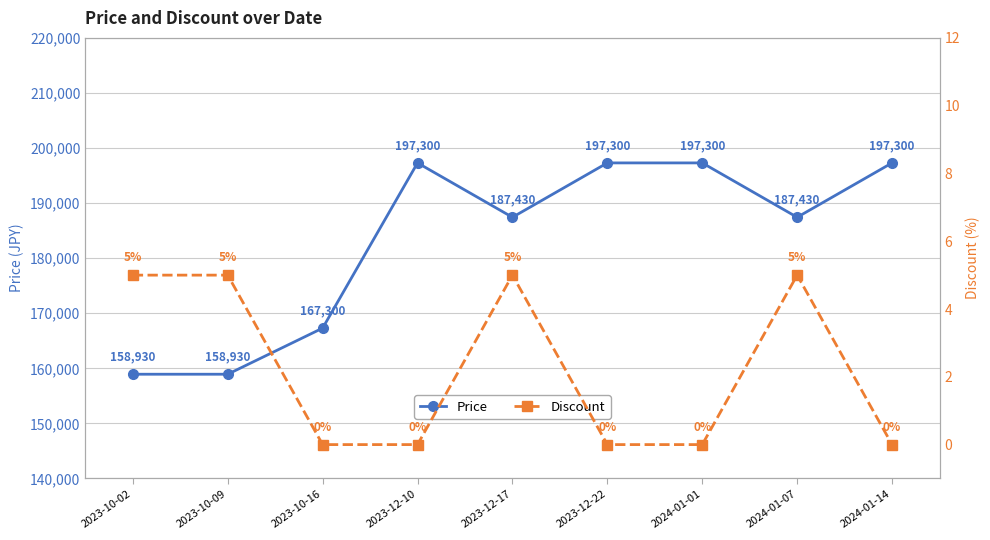

List the series in order of their overall mean, lowest first.

Discount, Price